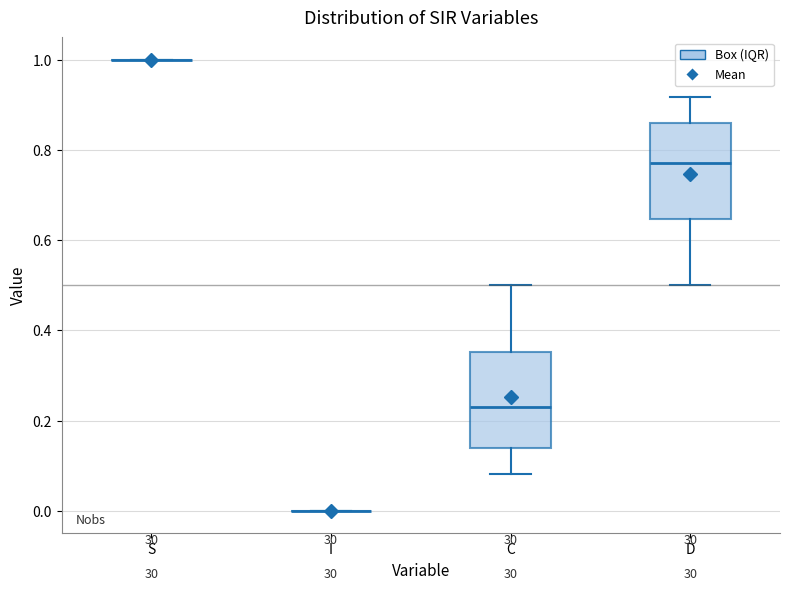

Reading left to right, transcribe this box plot: for each box, give where its median line is, the range the box spans, and where its two whiskers end, as read against the y-axis. The values are not printed on the chart, so give them approximately, as read against the axis.

S: box collapsed to a line at 1.00, whiskers 1.00 to 1.00
I: box collapsed to a line at 0.00, whiskers 0.00 to 0.00
C: median 0.22, box 0.14 to 0.36, whiskers 0.08 to 0.50
D: median 0.78, box 0.64 to 0.86, whiskers 0.50 to 0.92